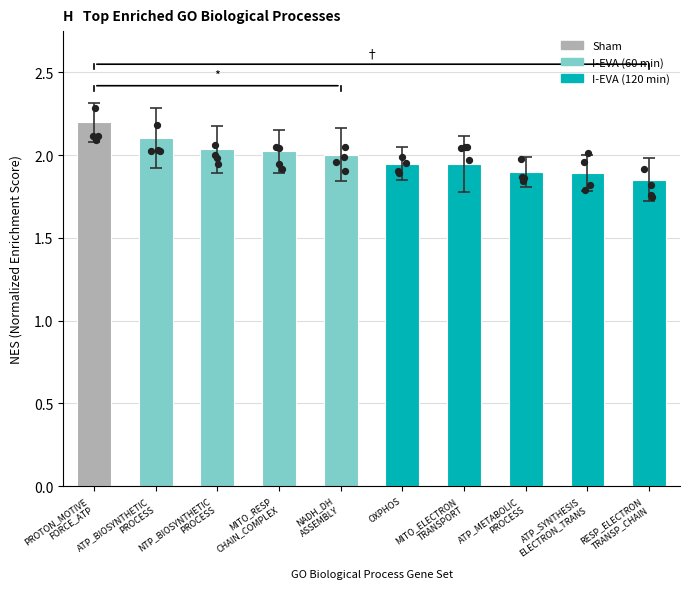

Which has a higher value, PROTON_MOTIVE
FORCE_ATP or RESP_ELECTRON
TRANSP_CHAIN?

PROTON_MOTIVE
FORCE_ATP